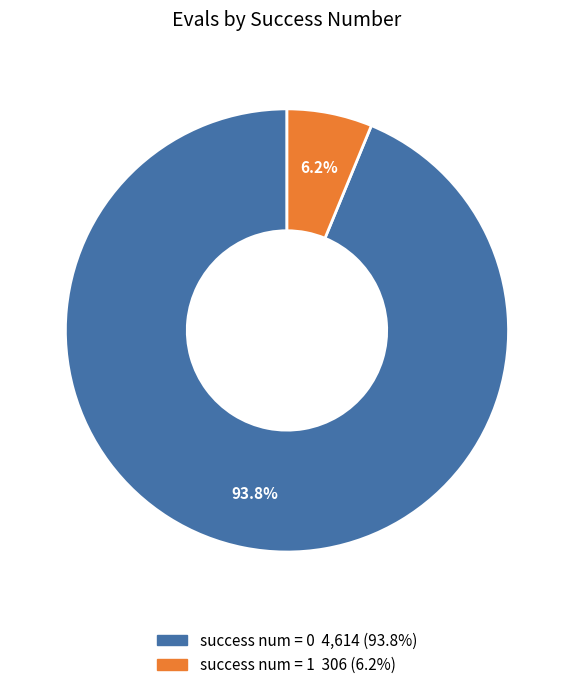

Is there any slice that represents more than half of the pie?

Yes